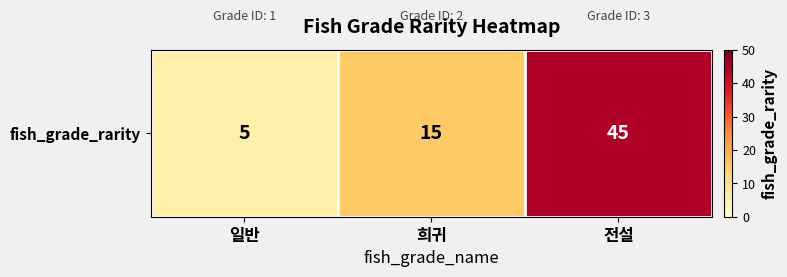

How many values are between 5 and 45?

3